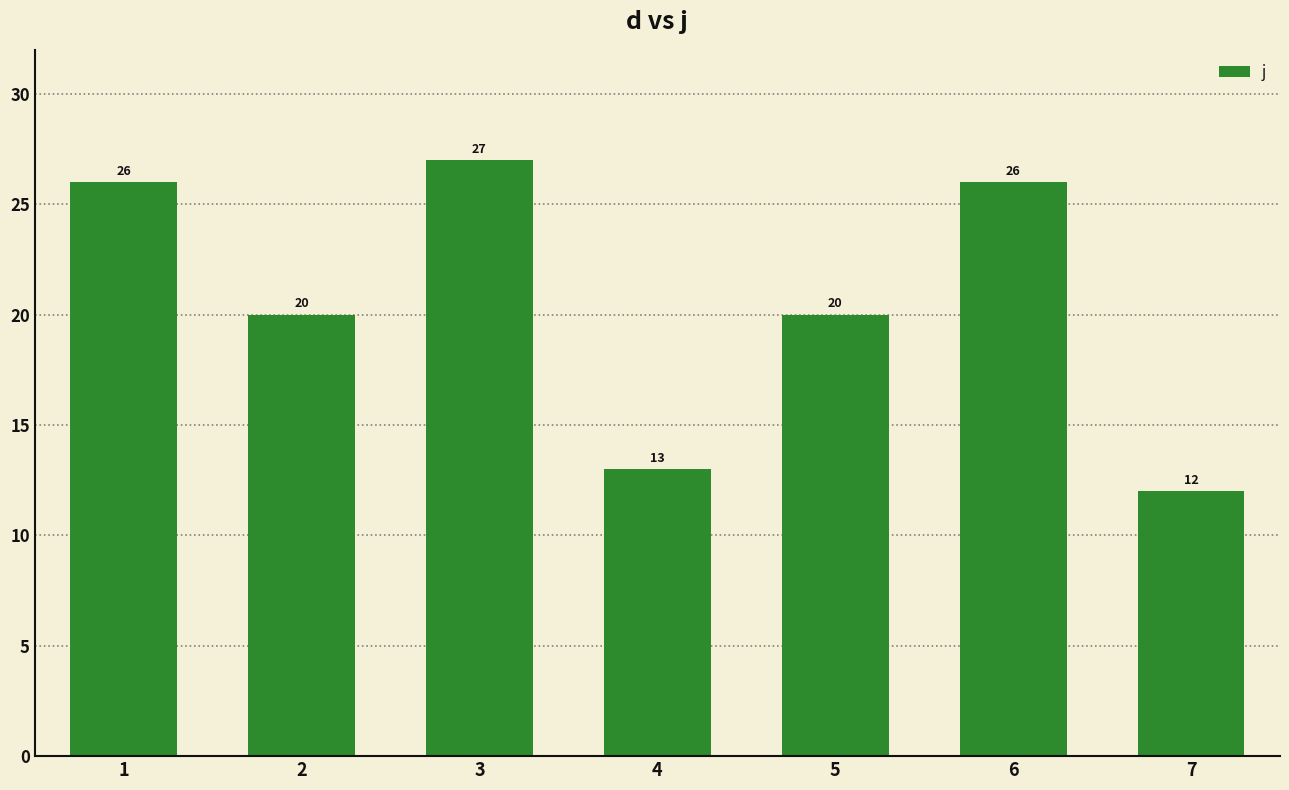

The value at 7 is 12. True or false?

True